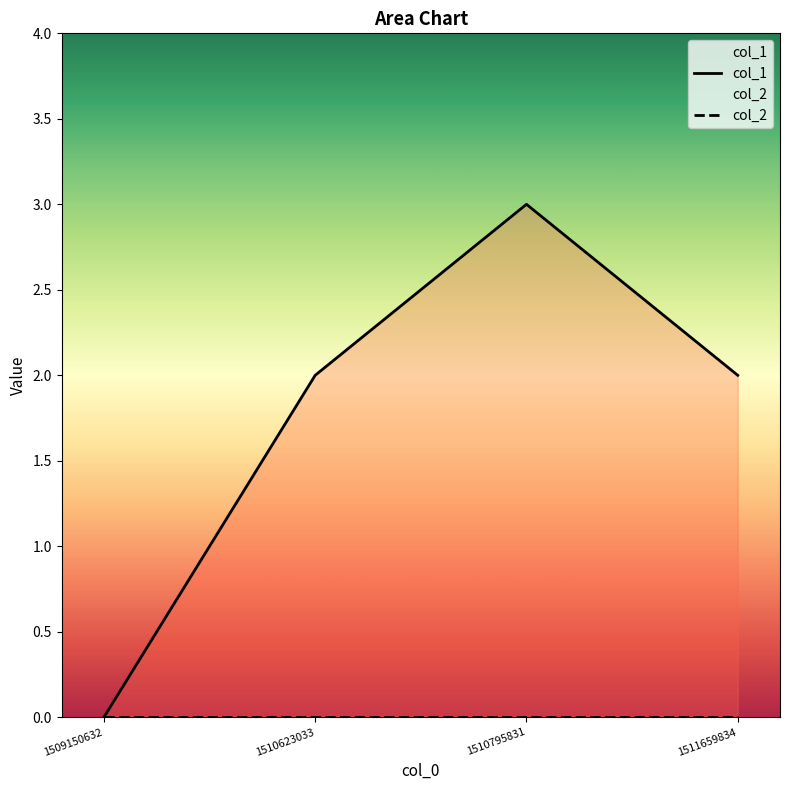

The value of col_1 at 1511659834 is 2. True or false?

True